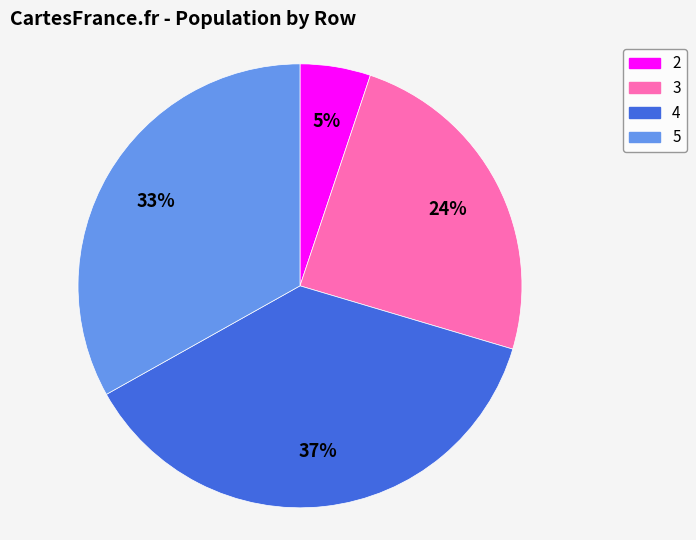

True or false: 2 accounts for 1% of the total.

False